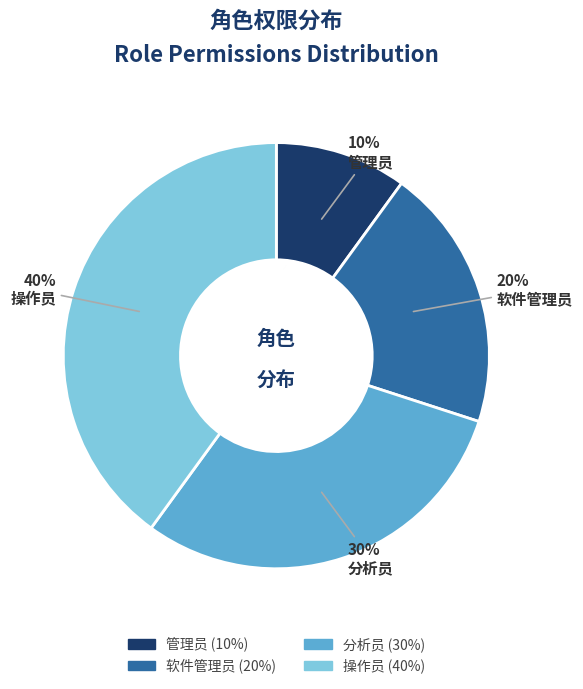

Is there any slice that represents more than half of the pie?

No